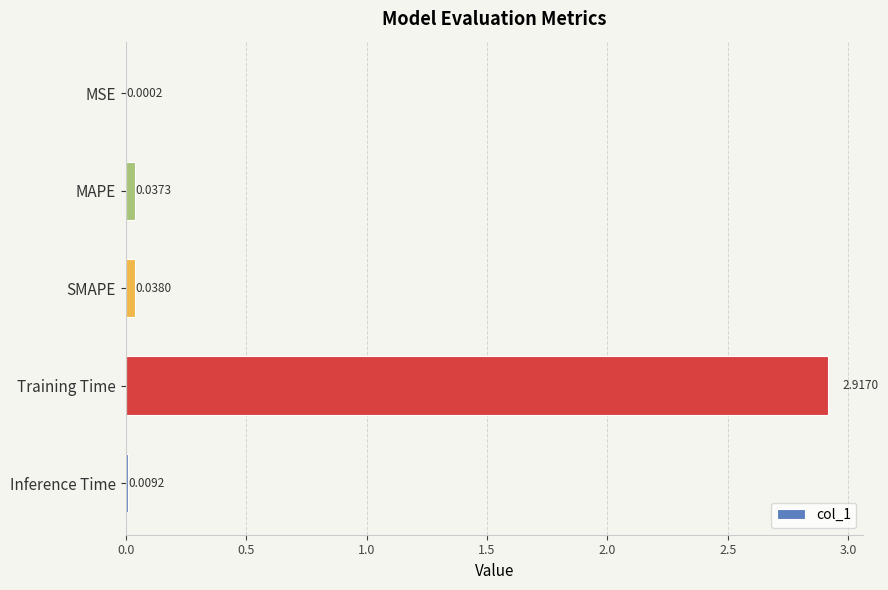

What is the change in value from MSE to Training Time?

+2.9